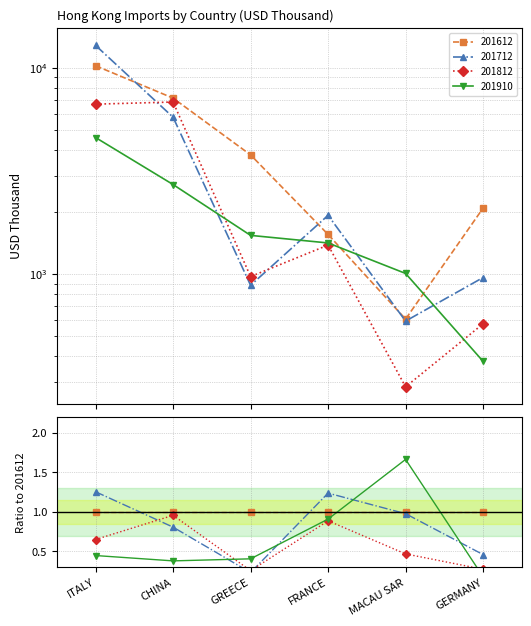

How many lines are shown in the chart?

4